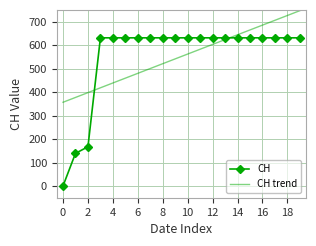

What is the maximum value shown in the chart?

746.7